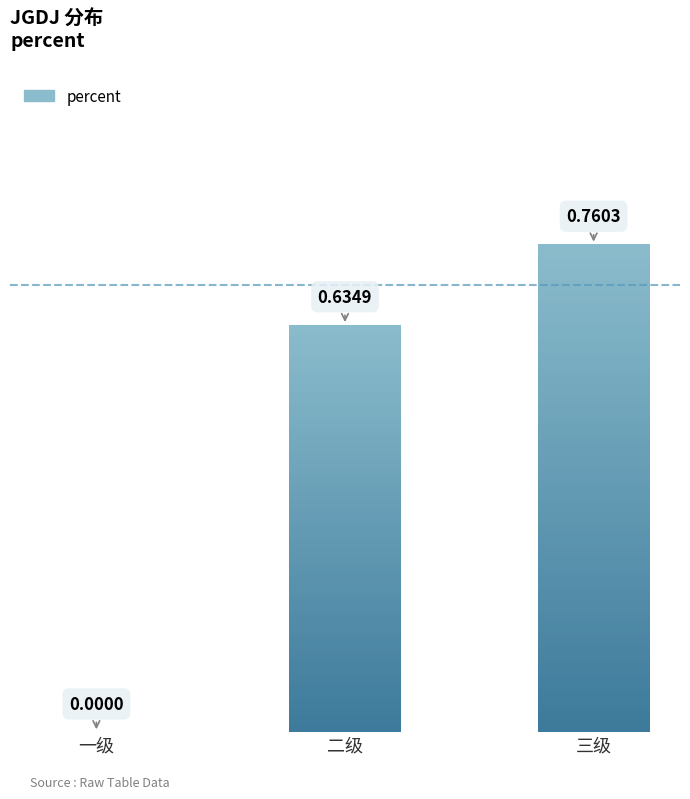

How many values are between 0 and 1?

3